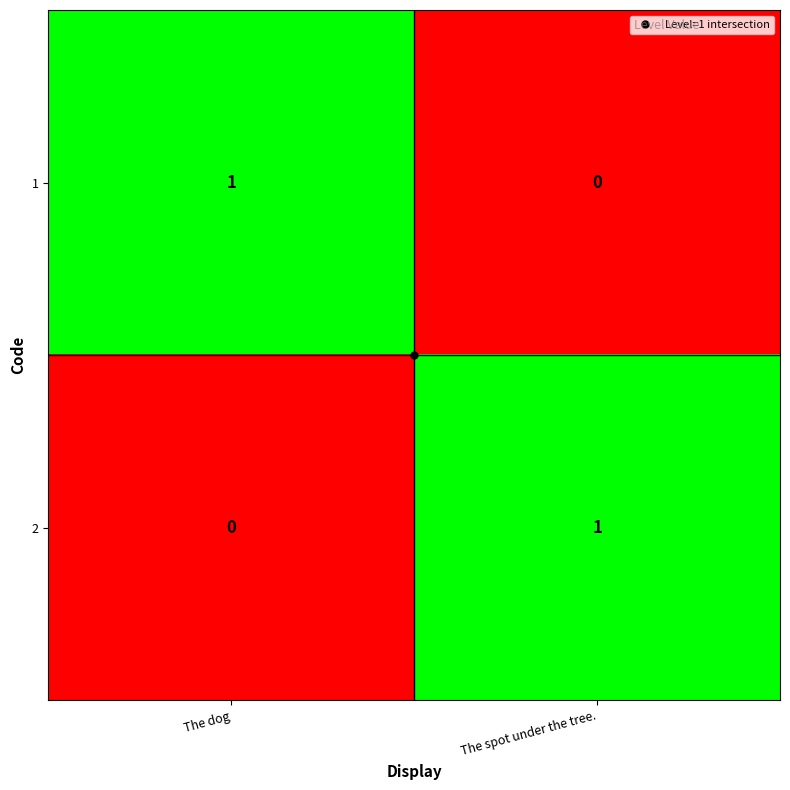

The value of 2 at The spot under the tree. is 1. True or false?

True